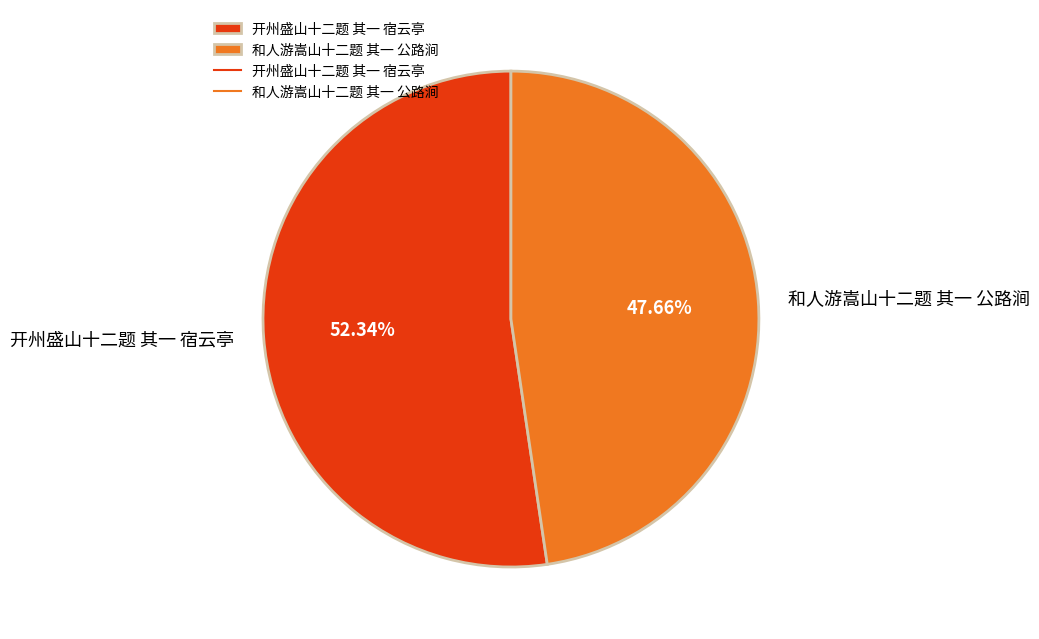

Count the number of slices in the pie.

2